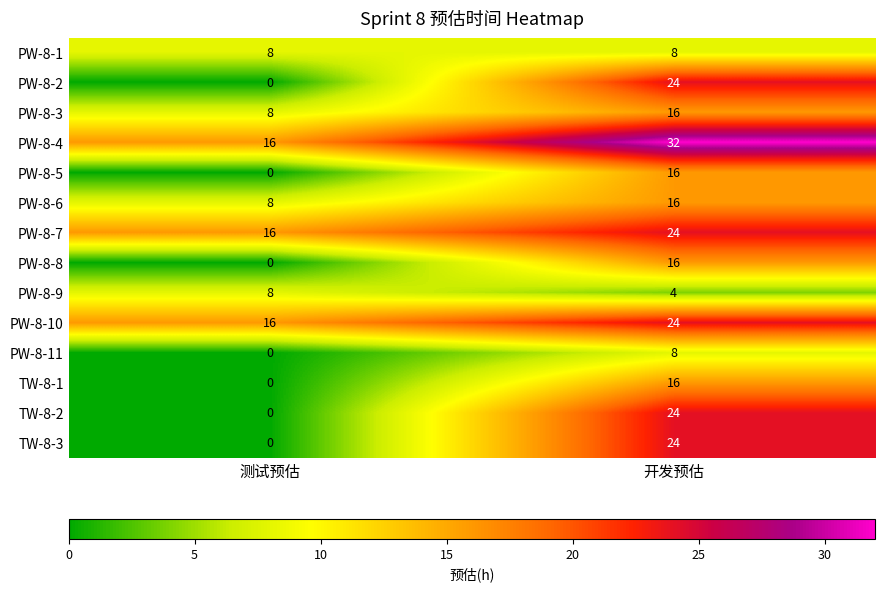

What is the total value across all series at 测试预估?

80